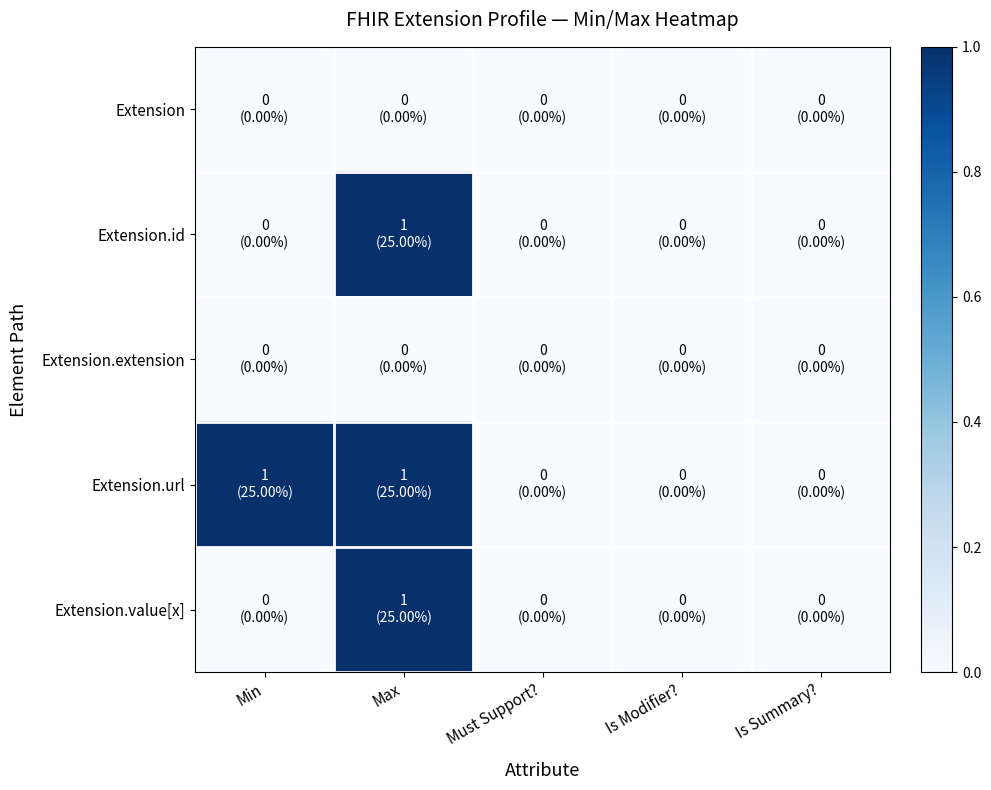

Rank the series by their maximum value, from lowest to highest.

Extension, Extension.extension, Extension.id, Extension.url, Extension.value[x]